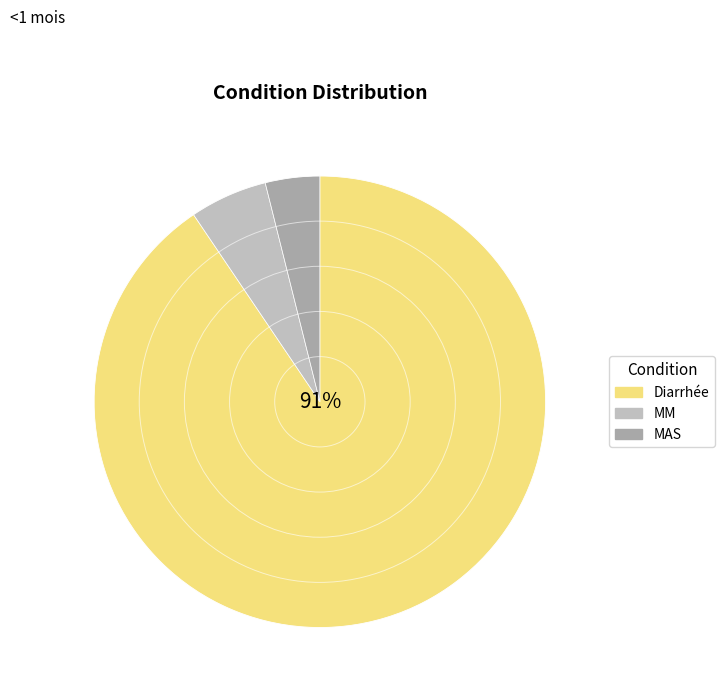

Is the sum of MAS and Diarrhée greater than half?

Yes